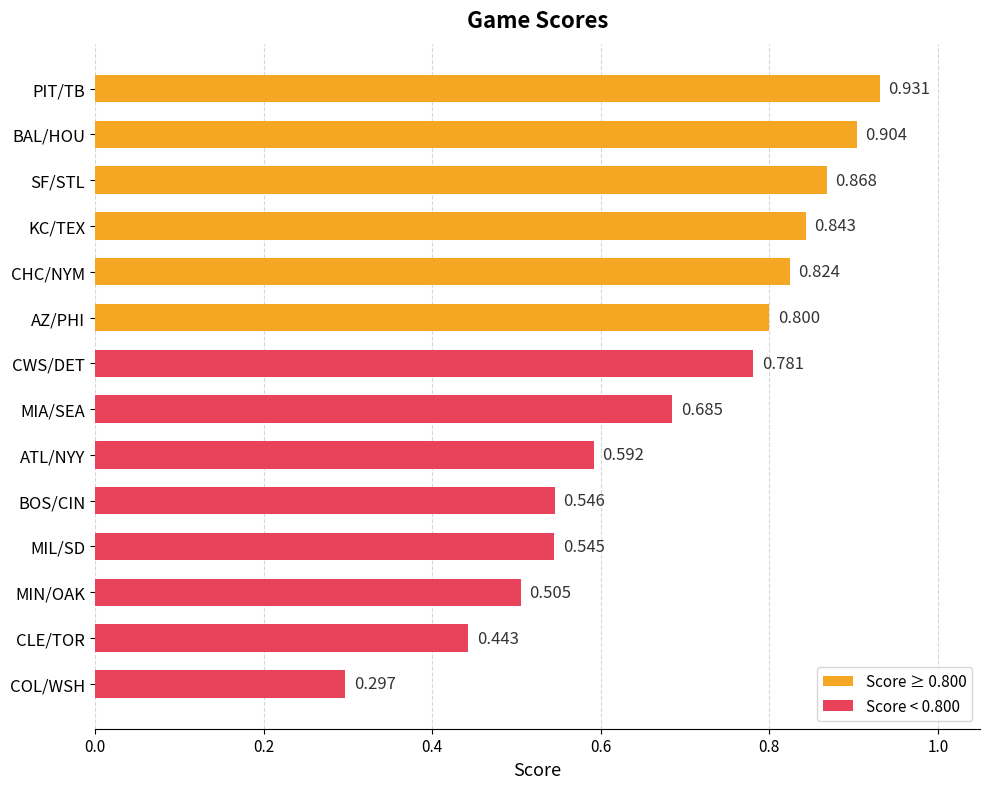

What is the label of the 9th bar from the bottom?

AZ/PHI